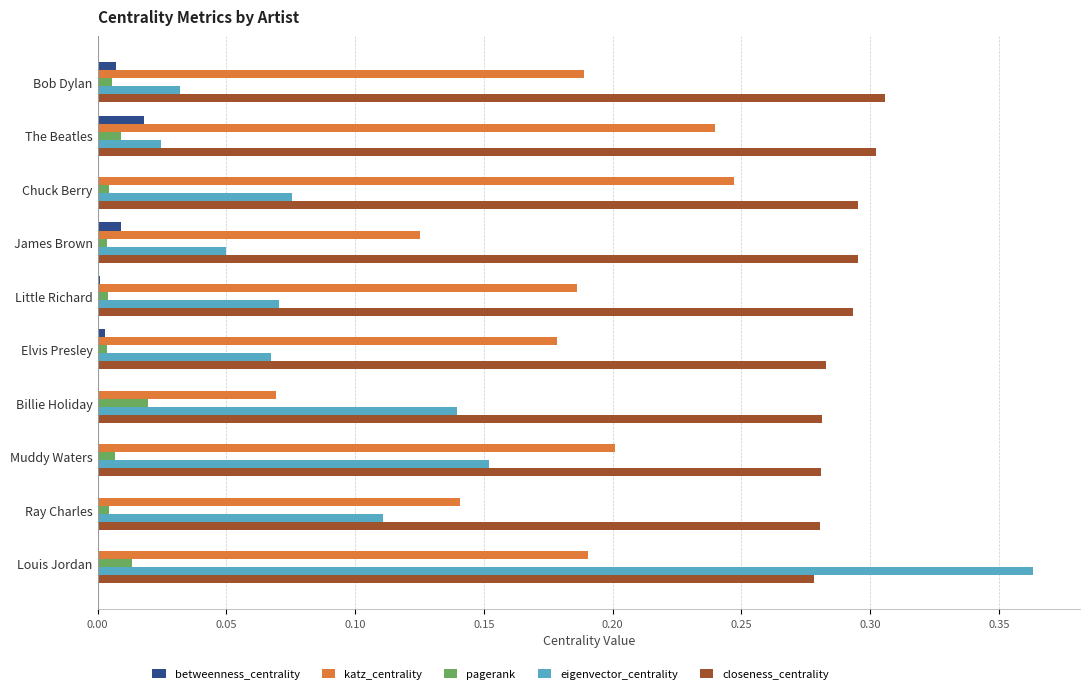

Which label corresponds to the largest value in the chart?

Louis Jordan